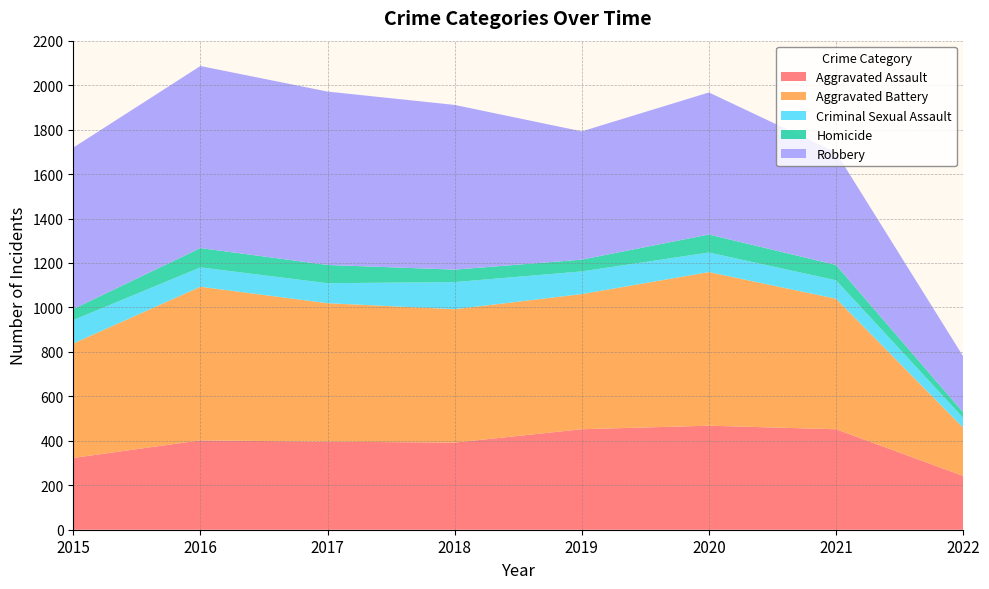

Reading left to right, transcribe all the data shown in this chart.

Aggravated Assault: 2015=323	2016=402	2017=396	2018=392	2019=452	2020=468	2021=452	2022=242
Aggravated Battery: 2015=515	2016=691	2017=623	2018=600	2019=608	2020=691	2021=587	2022=217
Criminal Sexual Assault: 2015=105	2016=87	2017=90	2018=122	2019=102	2020=88	2021=83	2022=44
Homicide: 2015=50	2016=87	2017=82	2018=56	2019=53	2020=81	2021=69	2022=25
Robbery: 2015=726	2016=819	2017=780	2018=741	2019=577	2020=639	2021=506	2022=252